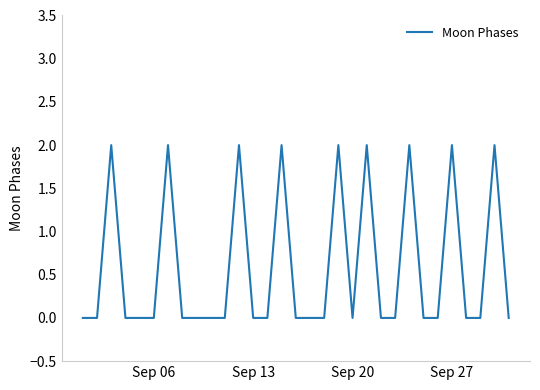

Does the chart display data point markers on the line(s)?

No